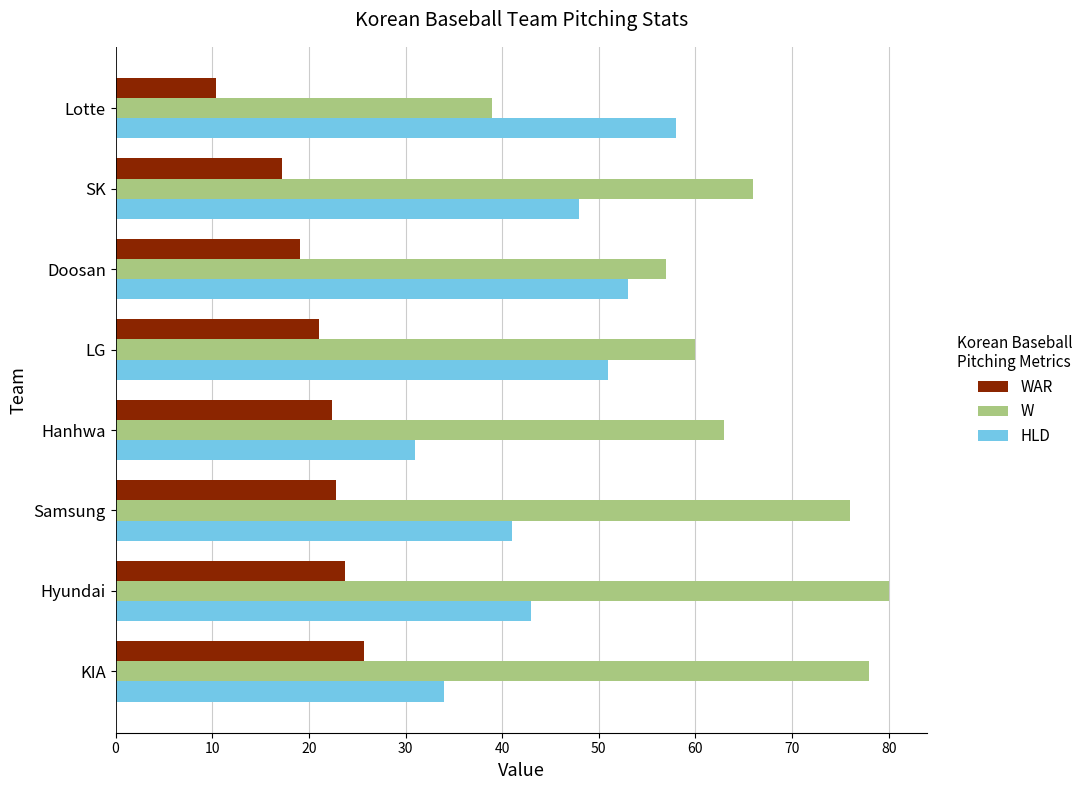

Which category has the highest value across all series?

Hyundai